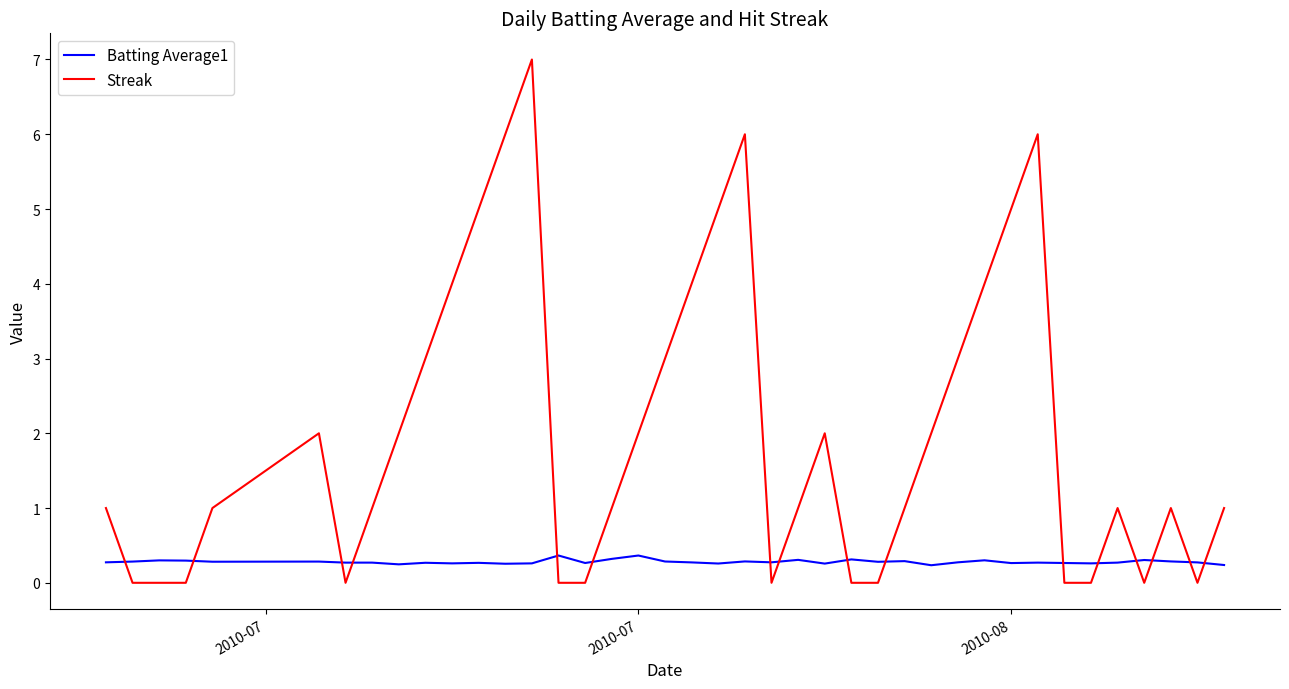

Rank the series by their maximum value, from lowest to highest.

Batting Average1, Streak